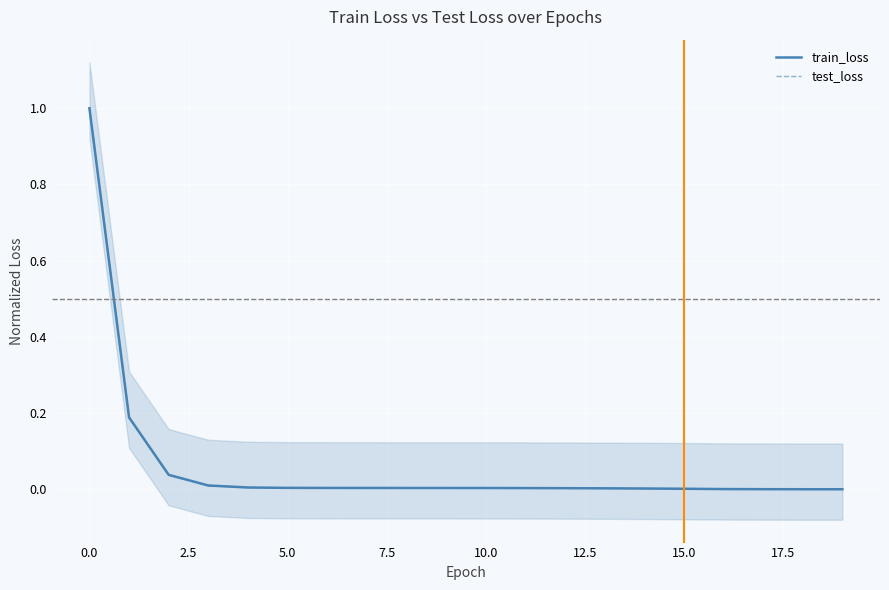

Rank the series by their average value, from lowest to highest.

test_loss, train_loss